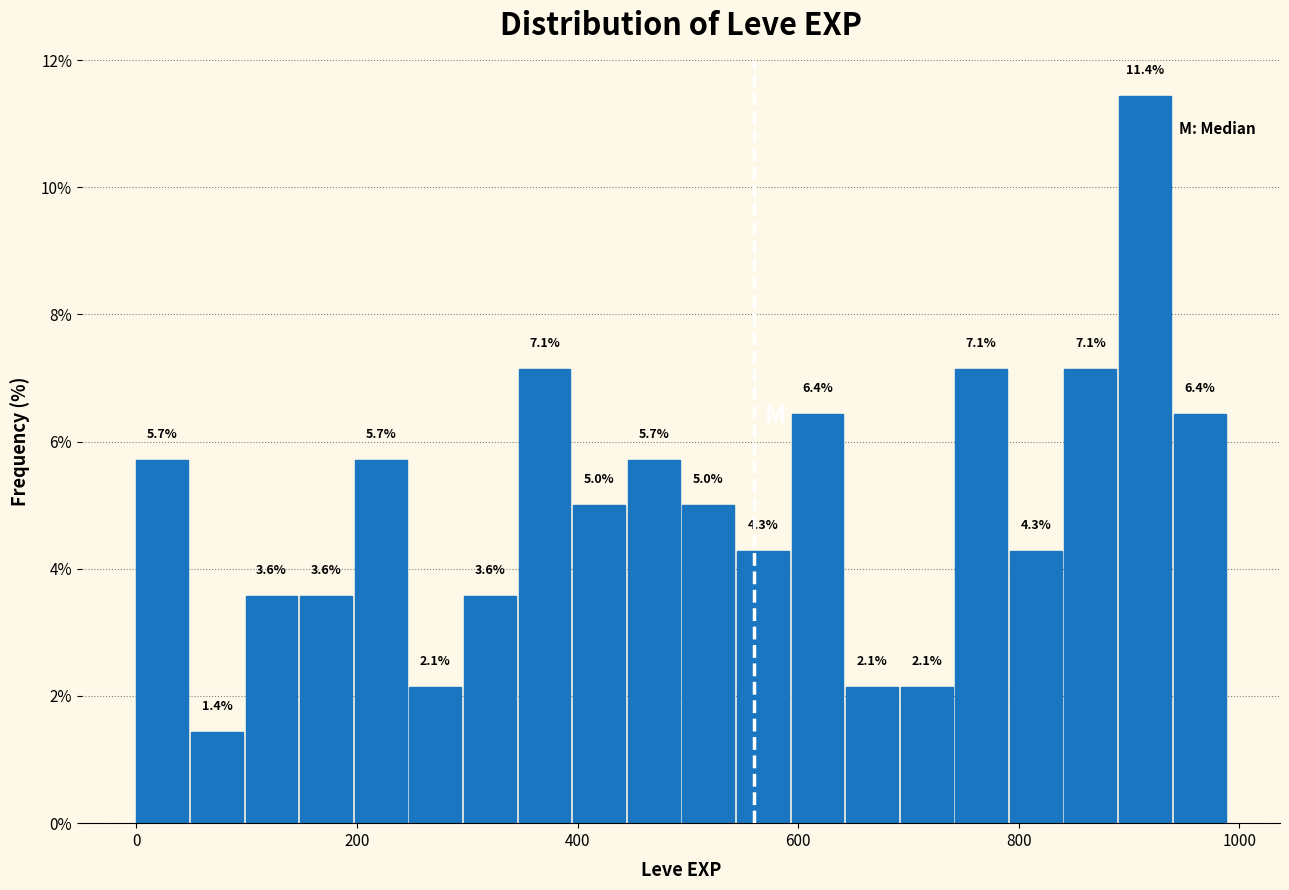

Around what value on the x-axis is the tallest bar? Give the approximate position of its centre, as read against the axis.

920